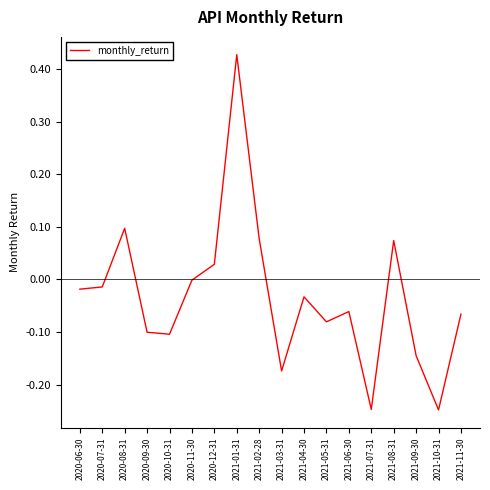

Is it true that the value at 2021-02-28 is 0.1?

True